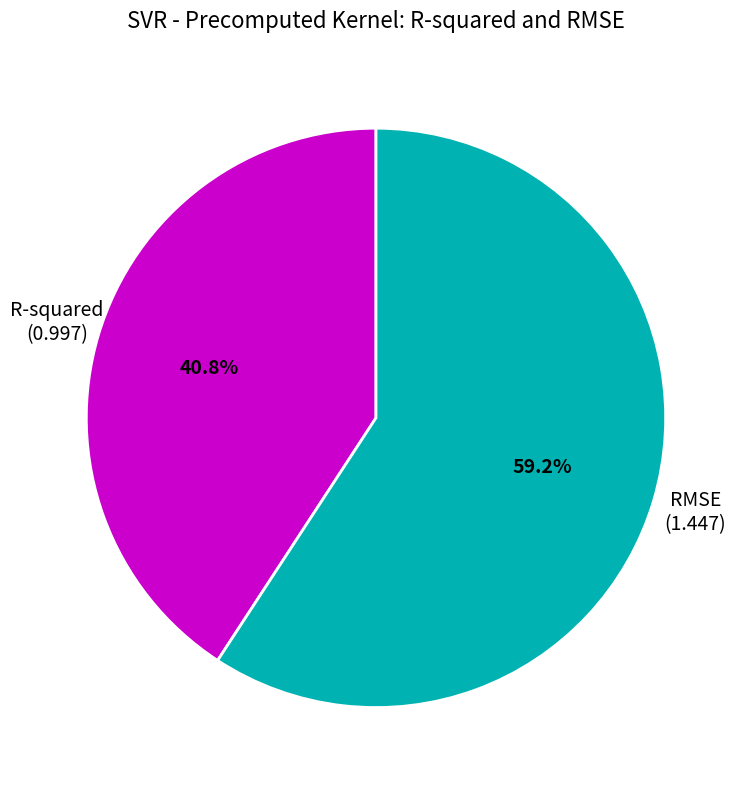

Which slice represents more than half of the pie?

RMSE